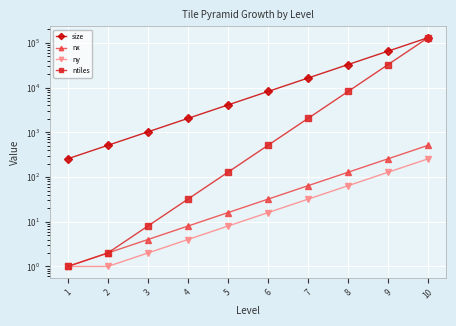

Between 9 and 7, which is larger?

9